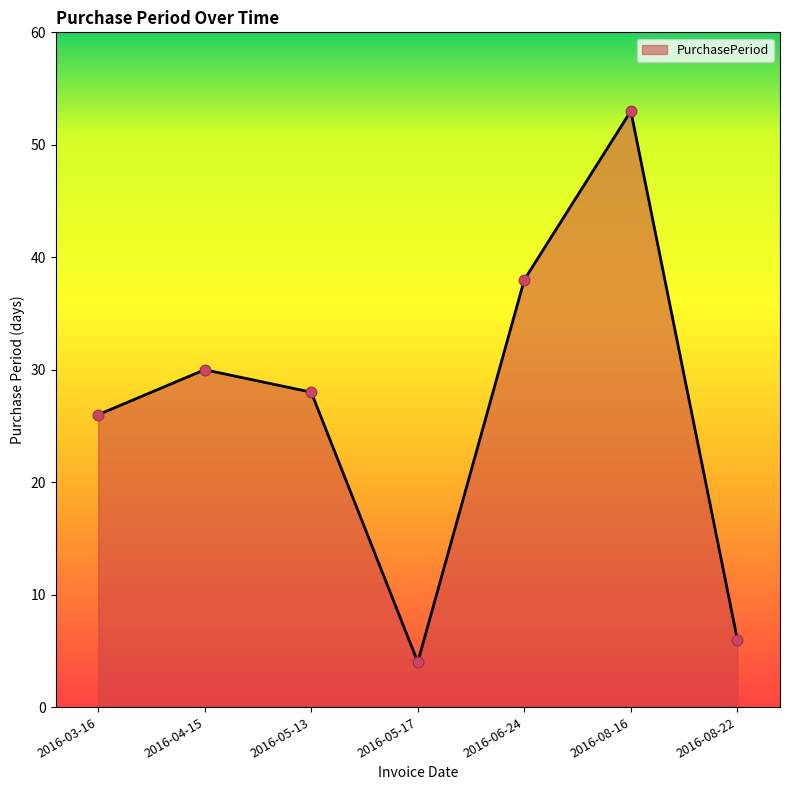

What is the change in value from 2016-06-24 to 2016-08-16?

+15